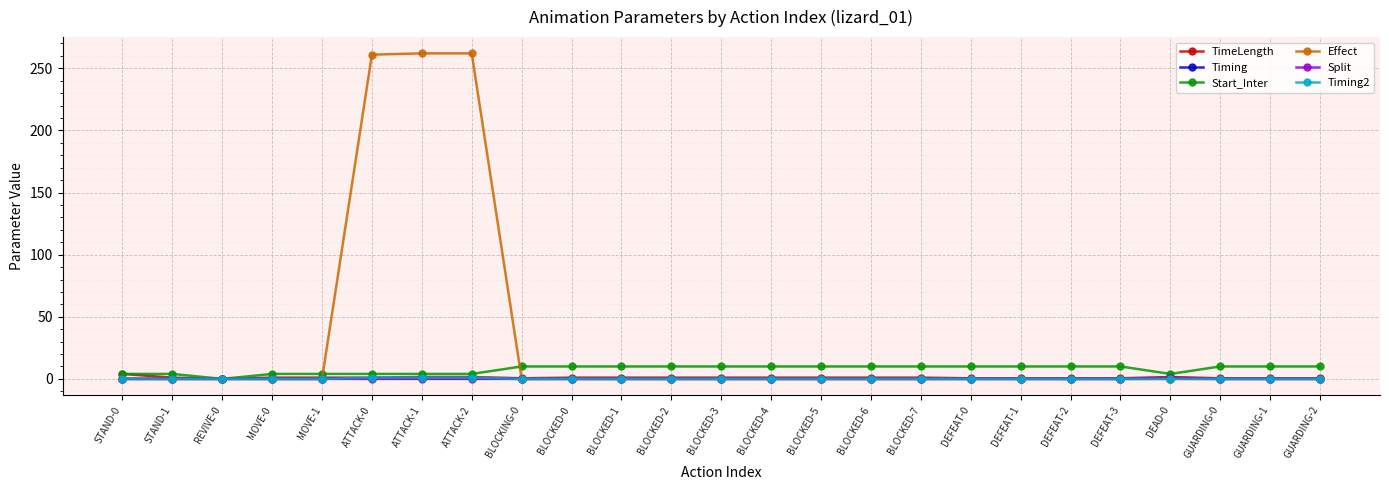

Which series changed the most between MOVE-0 and ATTACK-1?

Effect